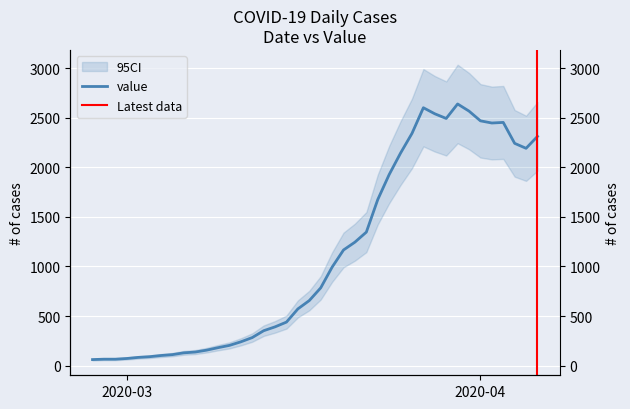

What is the change in value from 2020-03-04 to 2020-04-05?

+2089